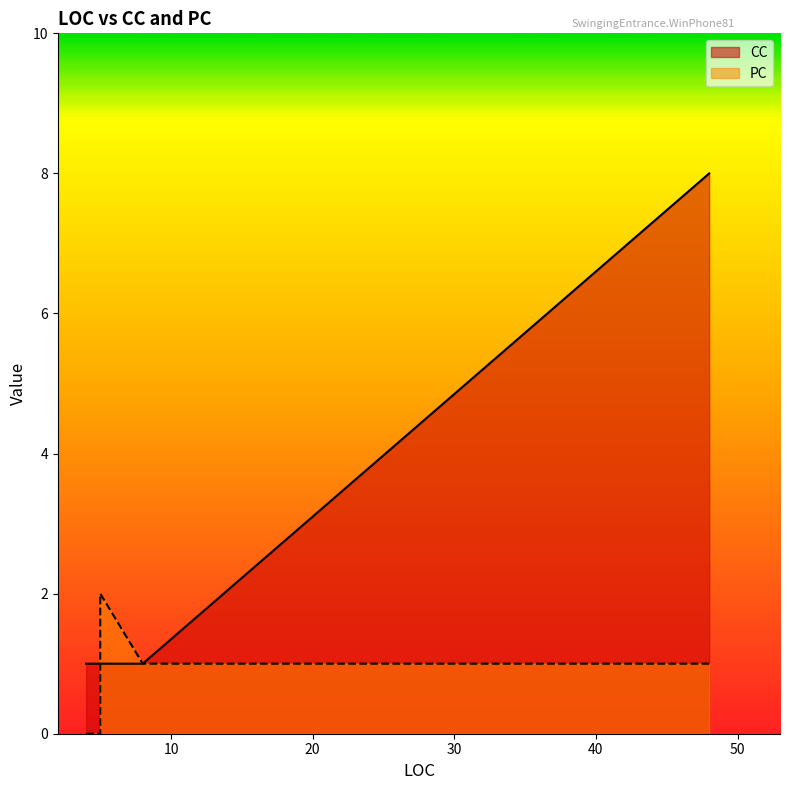

In PC, how many points are lower than both neighbors (excluding endpoints)?

1